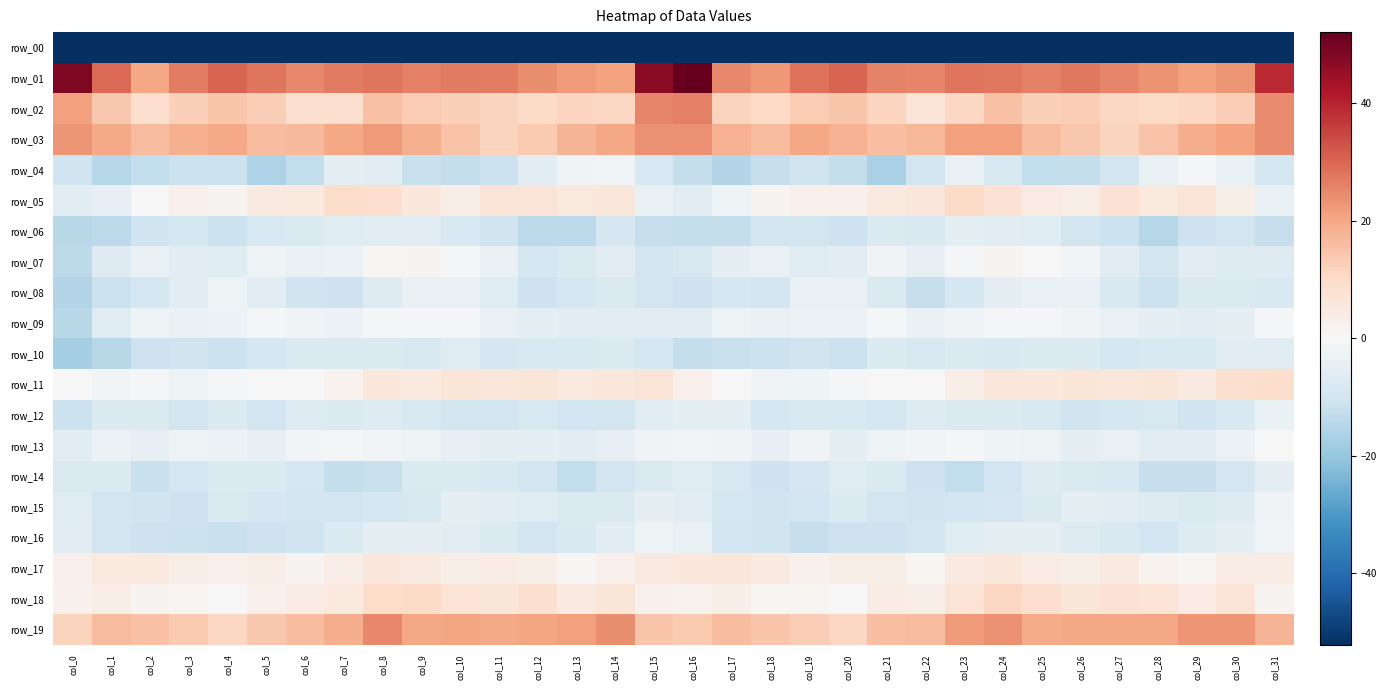

What is the maximum value shown in the chart?

52.1